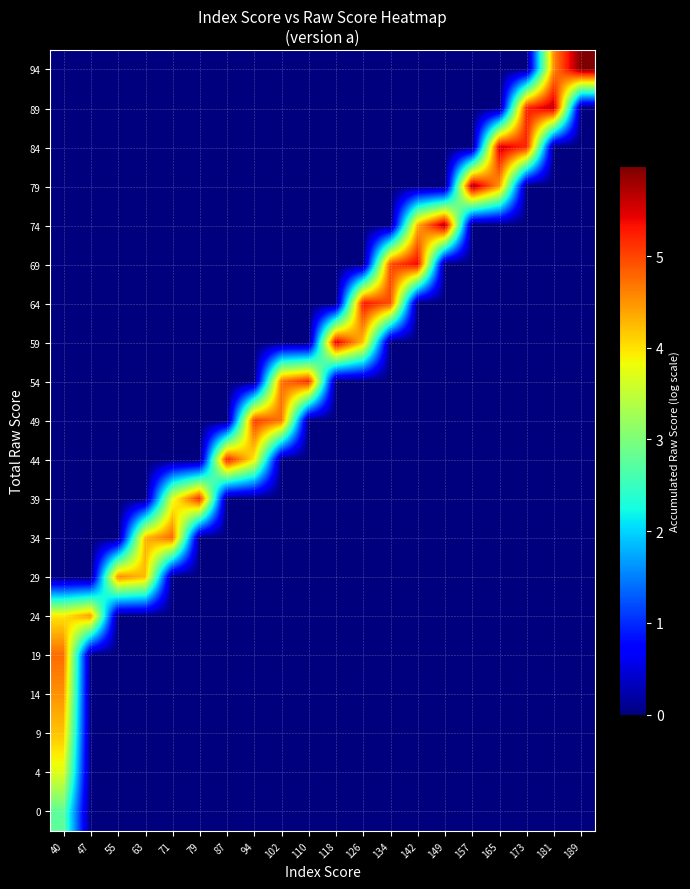

Reading left to right, extract all data points from this chart.

0: 40=2.8	47=0.0	55=0.0	63=0.0	71=0.0	79=0.0	87=0.0	94=0.0	102=0.0	110=0.0	118=0.0	126=0.0	134=0.0	142=0.0	149=0.0	157=0.0	165=0.0	173=0.0	181=0.0	189=0.0
4: 40=3.7	47=0.0	55=0.0	63=0.0	71=0.0	79=0.0	87=0.0	94=0.0	102=0.0	110=0.0	118=0.0	126=0.0	134=0.0	142=0.0	149=0.0	157=0.0	165=0.0	173=0.0	181=0.0	189=0.0
9: 40=4.2	47=0.0	55=0.0	63=0.0	71=0.0	79=0.0	87=0.0	94=0.0	102=0.0	110=0.0	118=0.0	126=0.0	134=0.0	142=0.0	149=0.0	157=0.0	165=0.0	173=0.0	181=0.0	189=0.0
14: 40=4.5	47=0.0	55=0.0	63=0.0	71=0.0	79=0.0	87=0.0	94=0.0	102=0.0	110=0.0	118=0.0	126=0.0	134=0.0	142=0.0	149=0.0	157=0.0	165=0.0	173=0.0	181=0.0	189=0.0
19: 40=4.8	47=0.0	55=0.0	63=0.0	71=0.0	79=0.0	87=0.0	94=0.0	102=0.0	110=0.0	118=0.0	126=0.0	134=0.0	142=0.0	149=0.0	157=0.0	165=0.0	173=0.0	181=0.0	189=0.0
24: 40=4.0	47=4.5	55=0.0	63=0.0	71=0.0	79=0.0	87=0.0	94=0.0	102=0.0	110=0.0	118=0.0	126=0.0	134=0.0	142=0.0	149=0.0	157=0.0	165=0.0	173=0.0	181=0.0	189=0.0
29: 40=0.0	47=0.0	55=4.6	63=4.2	71=0.0	79=0.0	87=0.0	94=0.0	102=0.0	110=0.0	118=0.0	126=0.0	134=0.0	142=0.0	149=0.0	157=0.0	165=0.0	173=0.0	181=0.0	189=0.0
34: 40=0.0	47=0.0	55=0.0	63=4.3	71=4.8	79=0.0	87=0.0	94=0.0	102=0.0	110=0.0	118=0.0	126=0.0	134=0.0	142=0.0	149=0.0	157=0.0	165=0.0	173=0.0	181=0.0	189=0.0
39: 40=0.0	47=0.0	55=0.0	63=0.0	71=3.7	79=5.2	87=0.0	94=0.0	102=0.0	110=0.0	118=0.0	126=0.0	134=0.0	142=0.0	149=0.0	157=0.0	165=0.0	173=0.0	181=0.0	189=0.0
44: 40=0.0	47=0.0	55=0.0	63=0.0	71=0.0	79=0.0	87=5.3	94=3.9	102=0.0	110=0.0	118=0.0	126=0.0	134=0.0	142=0.0	149=0.0	157=0.0	165=0.0	173=0.0	181=0.0	189=0.0
49: 40=0.0	47=0.0	55=0.0	63=0.0	71=0.0	79=0.0	87=0.0	94=5.1	102=4.7	110=0.0	118=0.0	126=0.0	134=0.0	142=0.0	149=0.0	157=0.0	165=0.0	173=0.0	181=0.0	189=0.0
54: 40=0.0	47=0.0	55=0.0	63=0.0	71=0.0	79=0.0	87=0.0	94=0.0	102=4.7	110=5.2	118=0.0	126=0.0	134=0.0	142=0.0	149=0.0	157=0.0	165=0.0	173=0.0	181=0.0	189=0.0
59: 40=0.0	47=0.0	55=0.0	63=0.0	71=0.0	79=0.0	87=0.0	94=0.0	102=0.0	110=0.0	118=5.5	126=4.2	134=0.0	142=0.0	149=0.0	157=0.0	165=0.0	173=0.0	181=0.0	189=0.0
64: 40=0.0	47=0.0	55=0.0	63=0.0	71=0.0	79=0.0	87=0.0	94=0.0	102=0.0	110=0.0	118=0.0	126=5.3	134=4.9	142=0.0	149=0.0	157=0.0	165=0.0	173=0.0	181=0.0	189=0.0
69: 40=0.0	47=0.0	55=0.0	63=0.0	71=0.0	79=0.0	87=0.0	94=0.0	102=0.0	110=0.0	118=0.0	126=0.0	134=5.0	142=5.4	149=0.0	157=0.0	165=0.0	173=0.0	181=0.0	189=0.0
74: 40=0.0	47=0.0	55=0.0	63=0.0	71=0.0	79=0.0	87=0.0	94=0.0	102=0.0	110=0.0	118=0.0	126=0.0	134=0.0	142=4.3	149=5.8	157=0.0	165=0.0	173=0.0	181=0.0	189=0.0
79: 40=0.0	47=0.0	55=0.0	63=0.0	71=0.0	79=0.0	87=0.0	94=0.0	102=0.0	110=0.0	118=0.0	126=0.0	134=0.0	142=0.0	149=0.0	157=5.8	165=4.5	173=0.0	181=0.0	189=0.0
84: 40=0.0	47=0.0	55=0.0	63=0.0	71=0.0	79=0.0	87=0.0	94=0.0	102=0.0	110=0.0	118=0.0	126=0.0	134=0.0	142=0.0	149=0.0	157=0.0	165=5.6	173=5.2	181=0.0	189=0.0
89: 40=0.0	47=0.0	55=0.0	63=0.0	71=0.0	79=0.0	87=0.0	94=0.0	102=0.0	110=0.0	118=0.0	126=0.0	134=0.0	142=0.0	149=0.0	157=0.0	165=0.0	173=5.2	181=5.6	189=0.0
94: 40=0.0	47=0.0	55=0.0	63=0.0	71=0.0	79=0.0	87=0.0	94=0.0	102=0.0	110=0.0	118=0.0	126=0.0	134=0.0	142=0.0	149=0.0	157=0.0	165=0.0	173=0.0	181=4.6	189=6.0